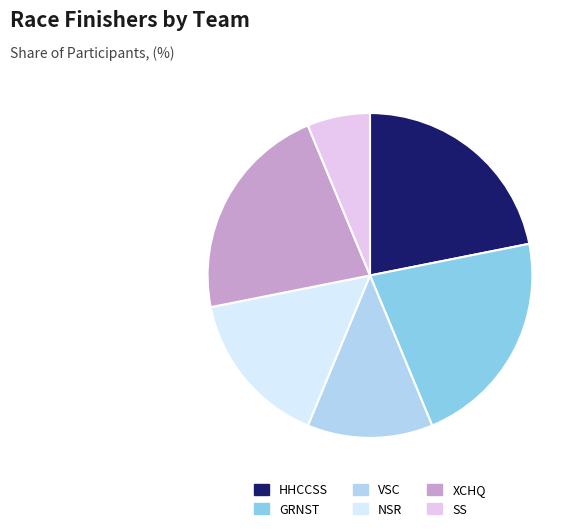

True or false: VSC accounts for 3% of the total.

False